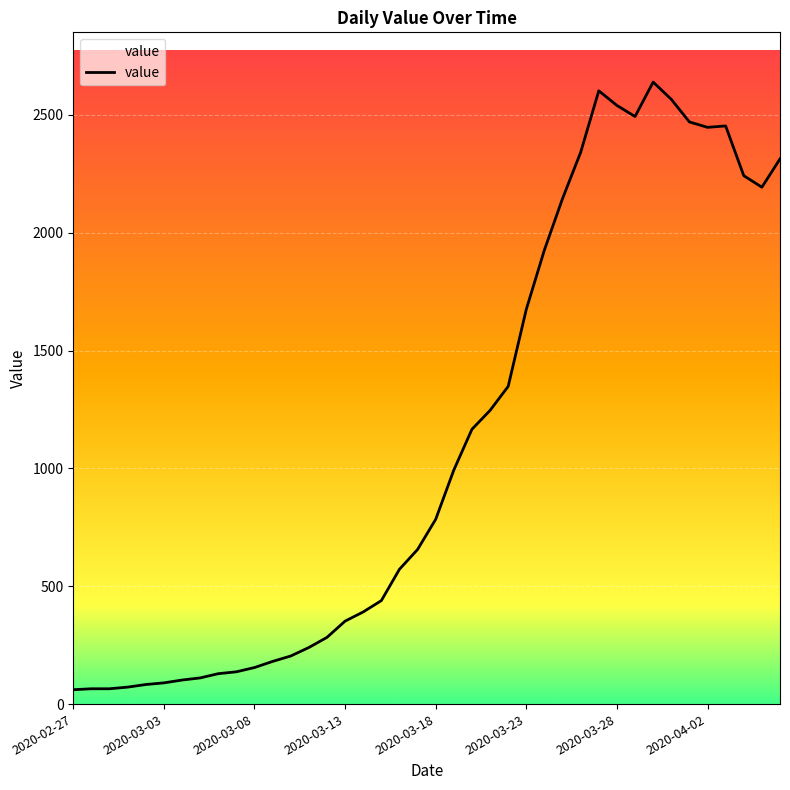

Does the chart have visible grid lines?

Yes